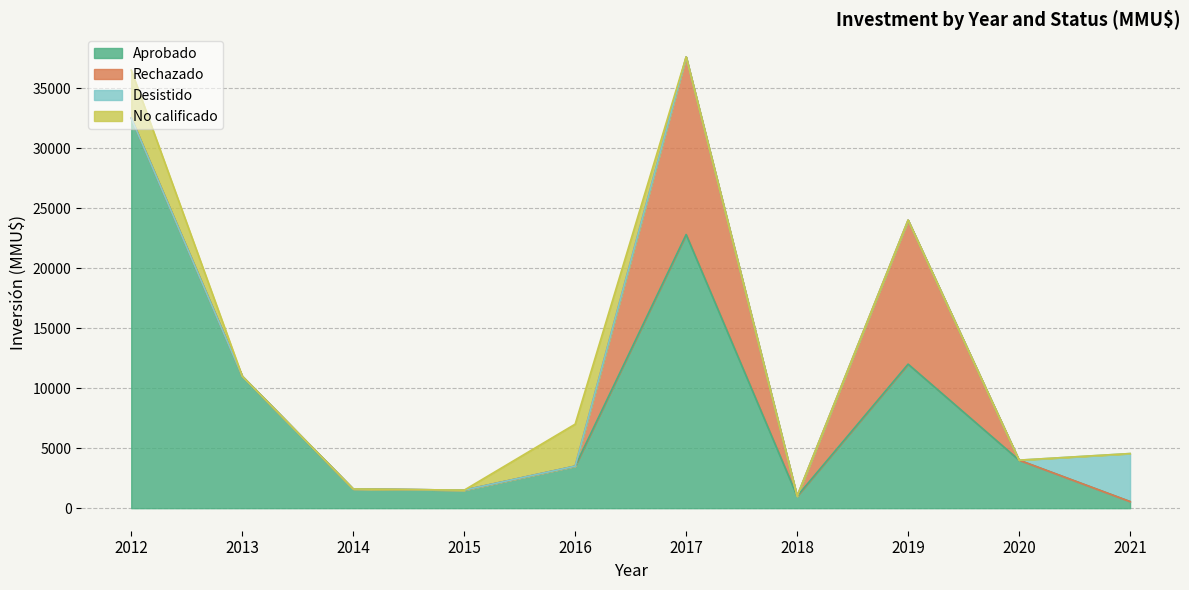

True or false: Desistido has more than 1 interior local peaks.

False